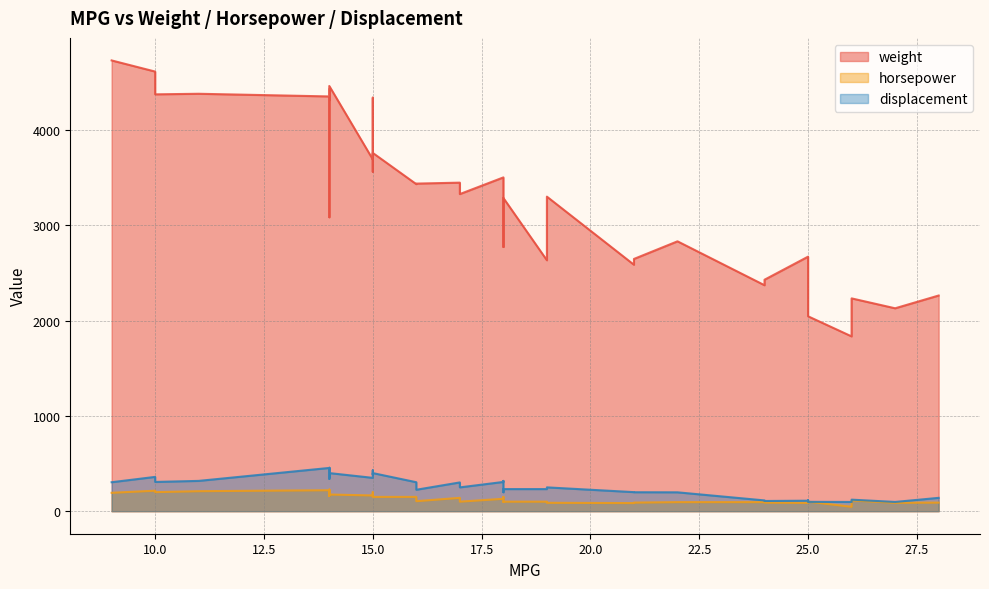

Where is displacement nearest to the value 276?

17